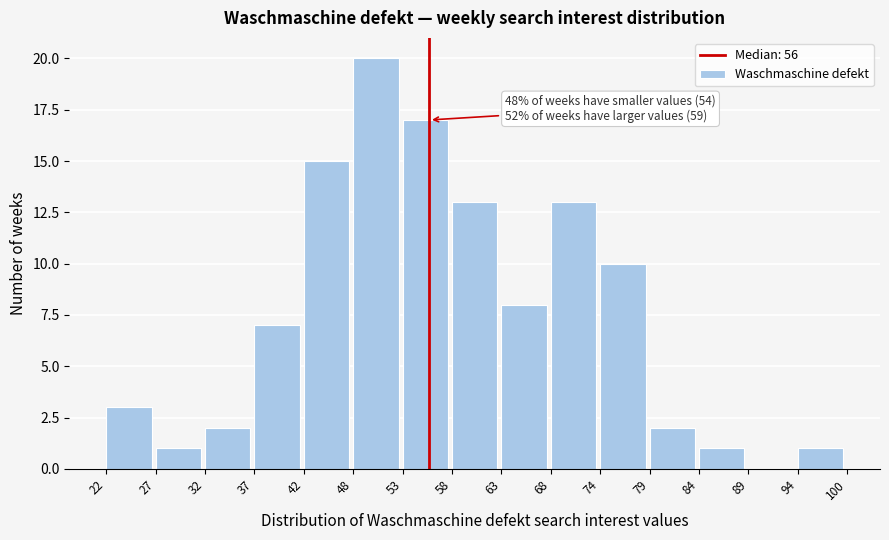

Over which range of the x-axis is the bar tallest?

48 to 53